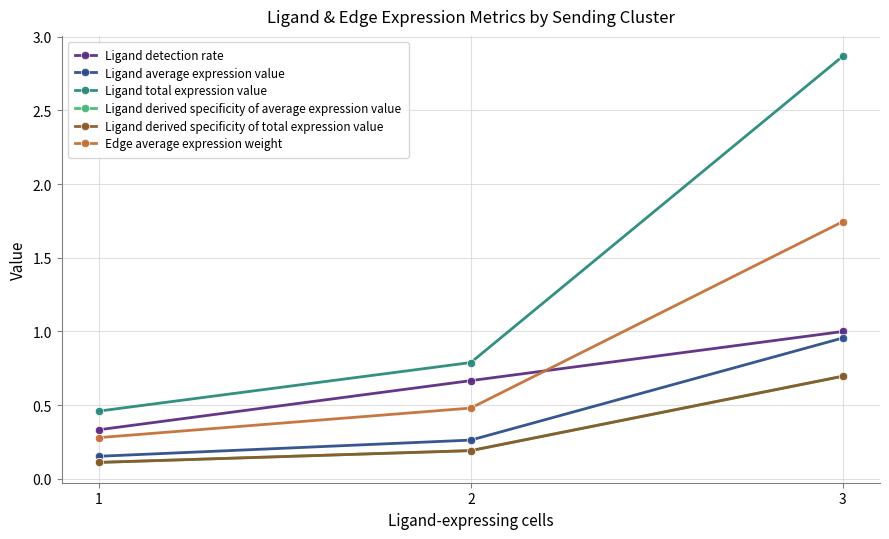

Reading right to left, extract all data points from this chart.

Ligand detection rate: 1.0	0.7	0.3
Ligand average expression value: 1.0	0.3	0.2
Ligand total expression value: 2.9	0.8	0.5
Ligand derived specificity of average expression value: 0.7	0.2	0.1
Ligand derived specificity of total expression value: 0.7	0.2	0.1
Edge average expression weight: 1.7	0.5	0.3